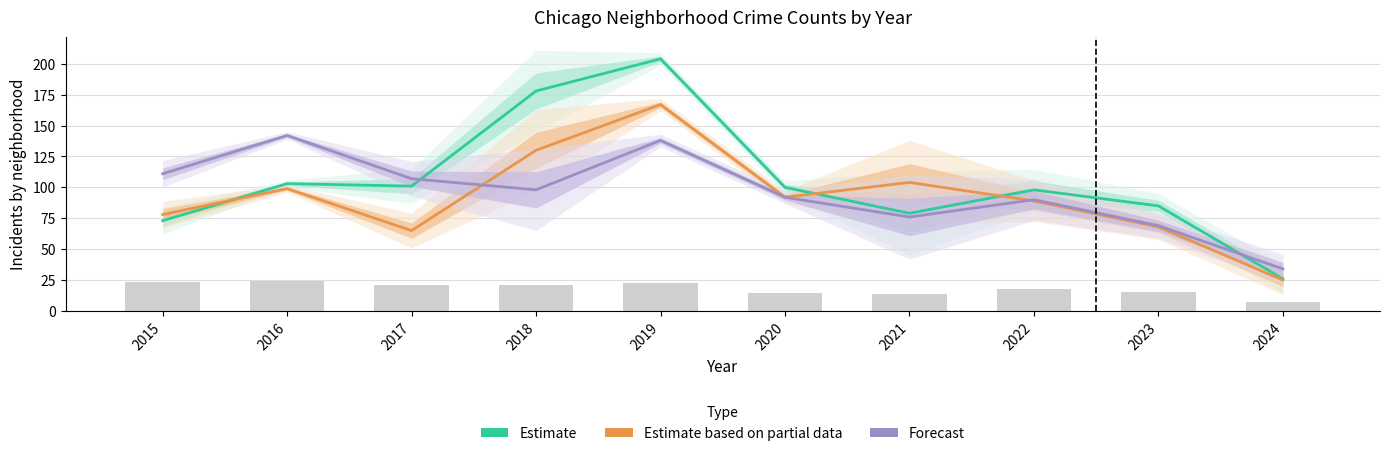

At which category is the sum across all series the highest?

2019